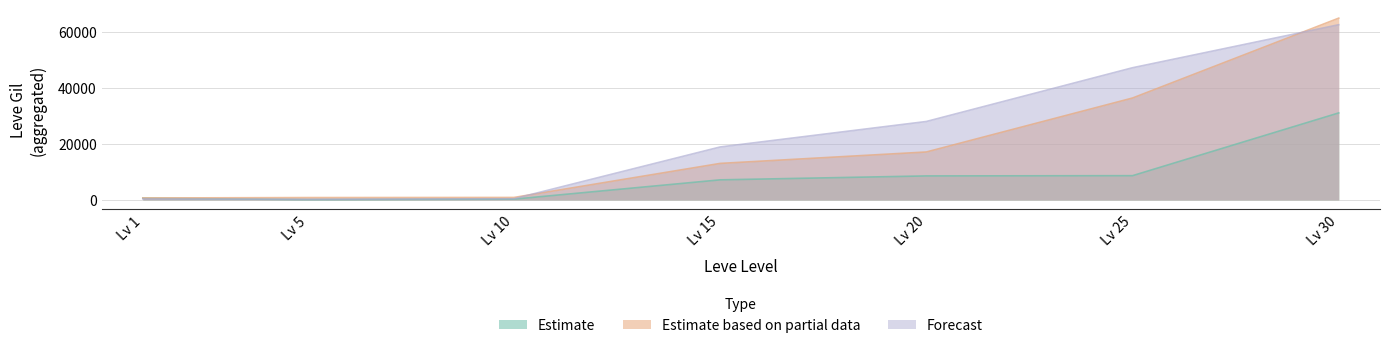

The value of Estimate at Lv 1 is 630. True or false?

True